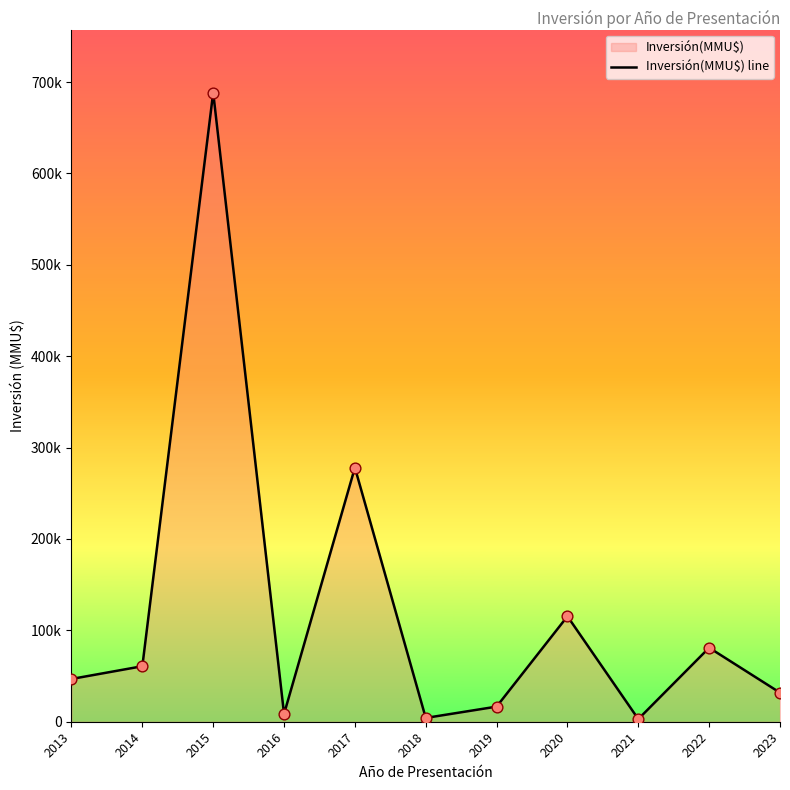

What is the change in value from 2013 to 2015?

+641700